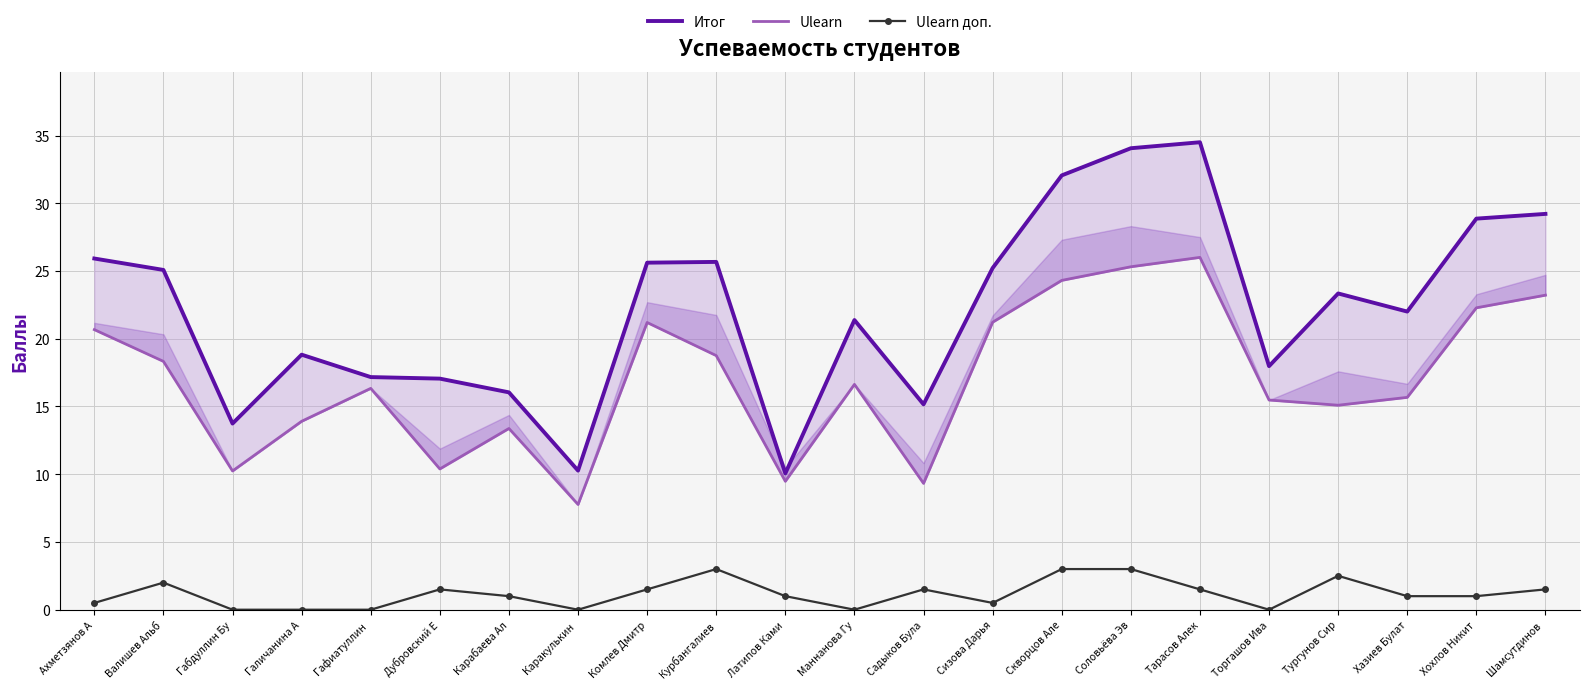

What is the difference between the maximum and minimum values in the Итог series?

24.4